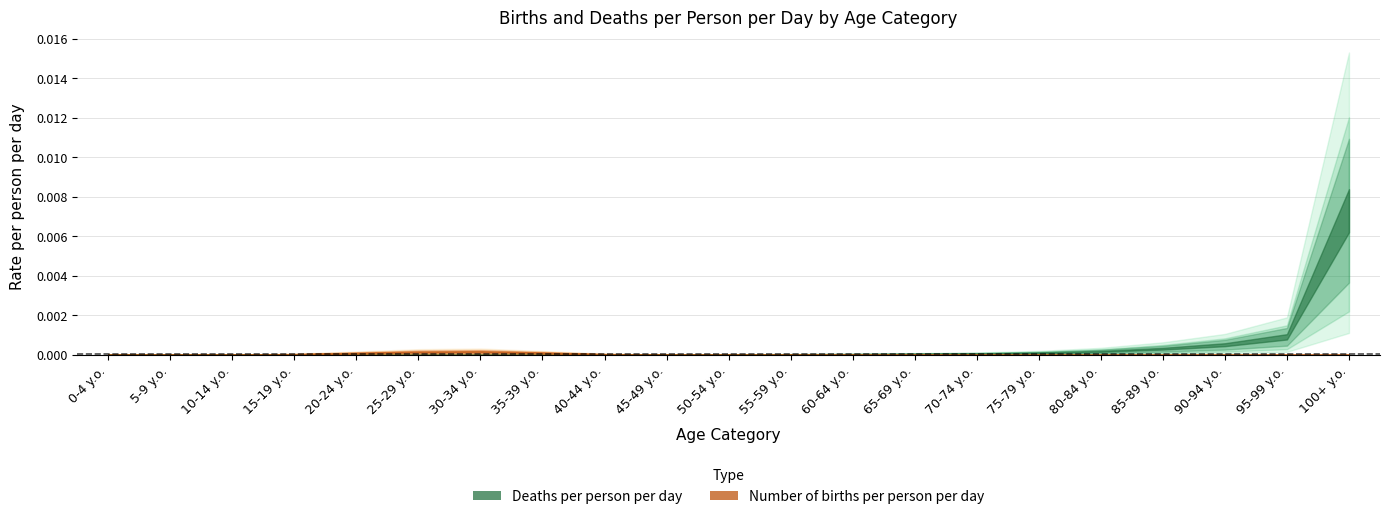

At 35-39 y.o., list the series in order from smallest to largest.

Deaths per person per day, Number of births per person per day